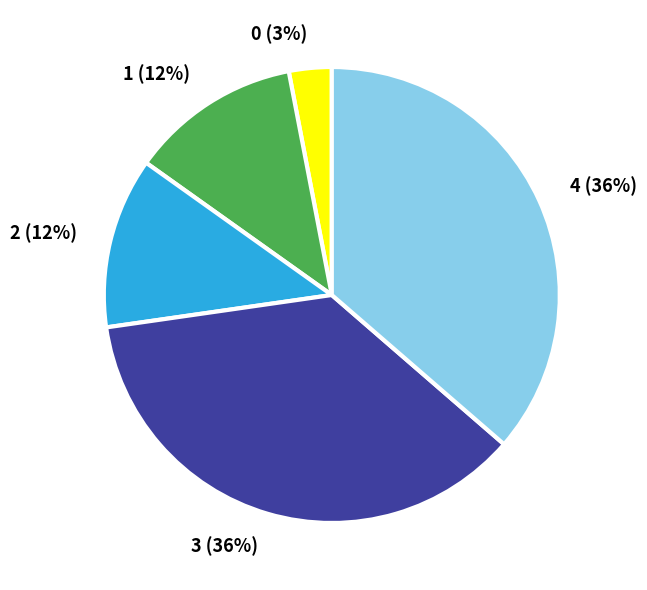

Do 2 (12%) and 0 (3%) together represent more than half of the pie?

No